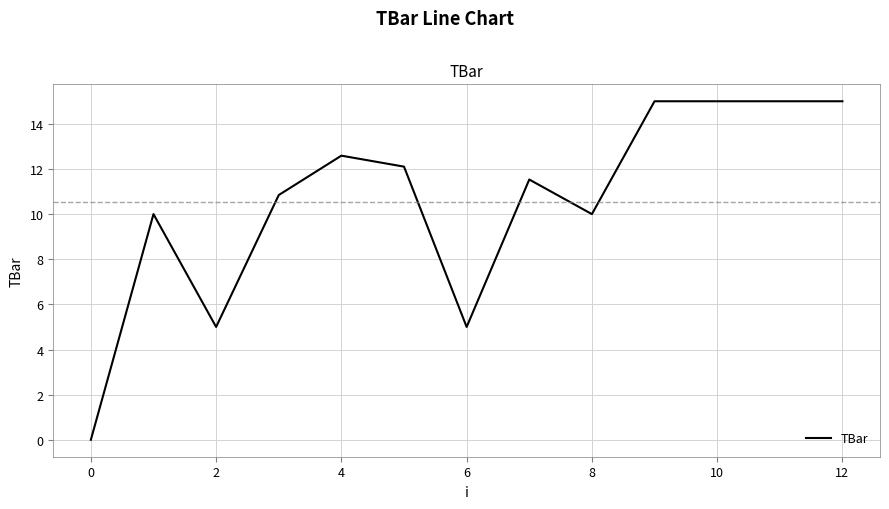

What is the difference between the maximum and minimum values?

15.0